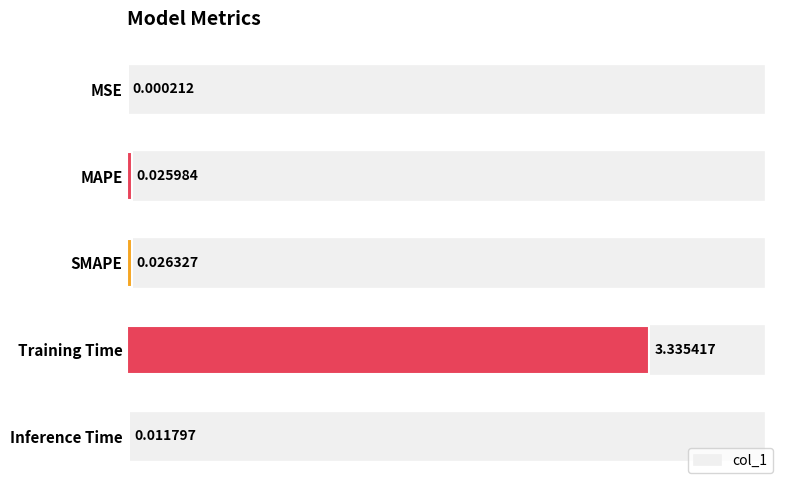

What is the sum of all values?

3.4